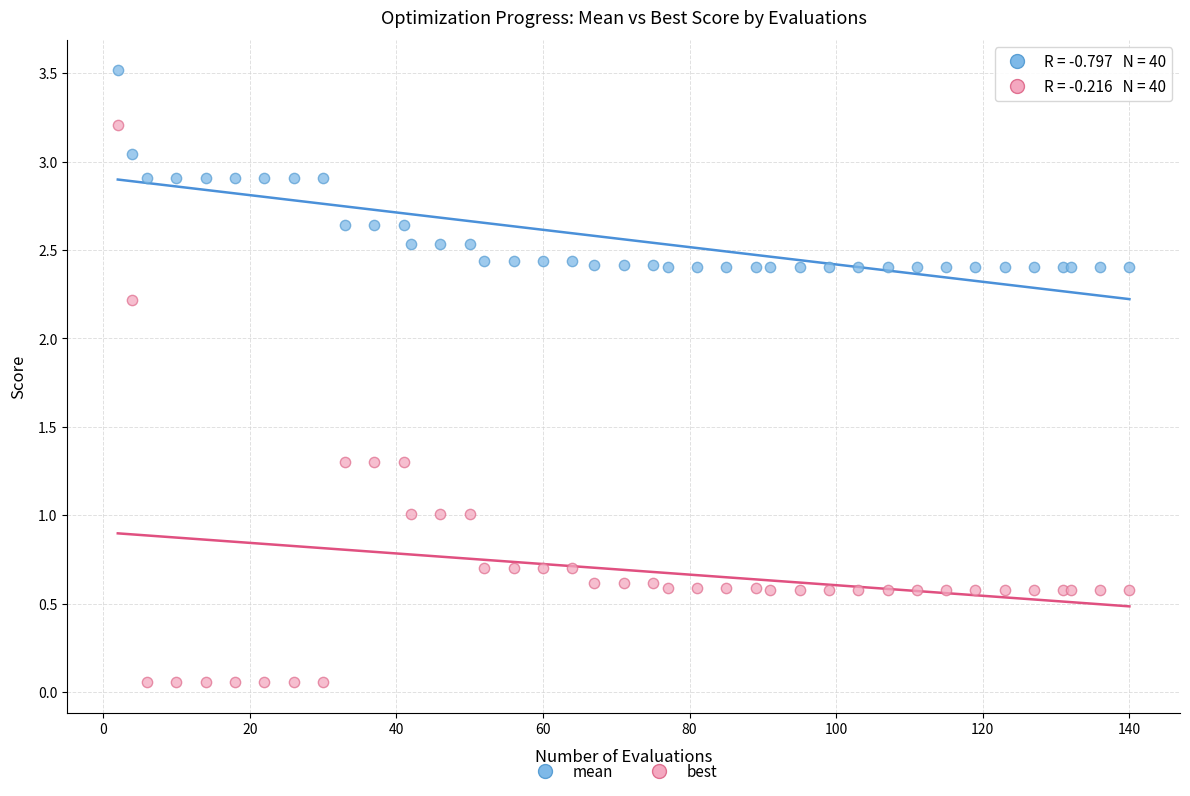

Which series contains the highest Y value?

mean